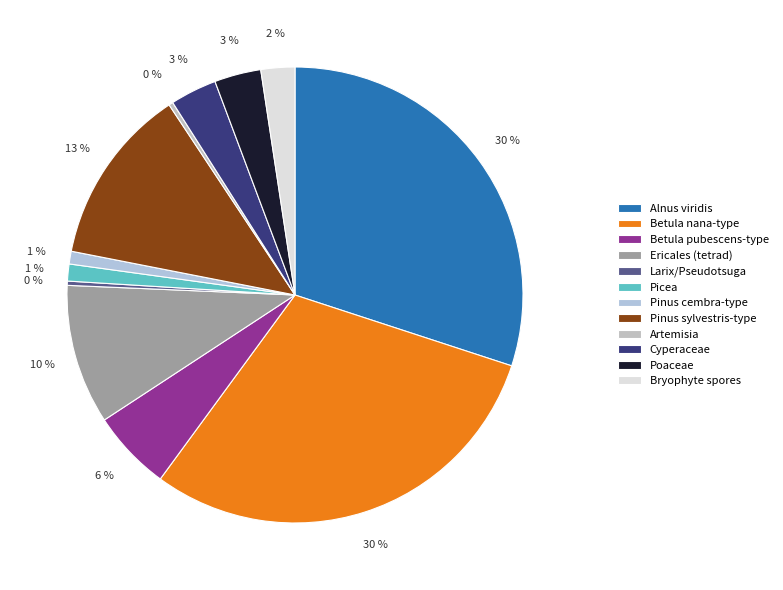

Combined, do Alnus viridis and Artemisia account for over 50%?

No